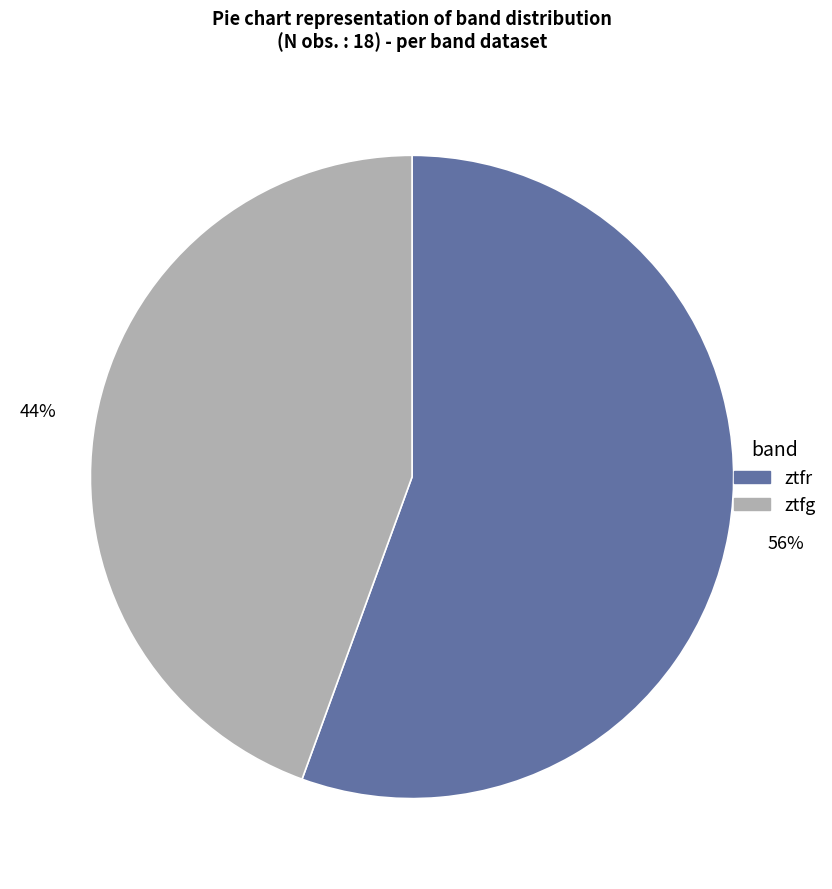

Rank the categories by value from lowest to highest.

ztfg, ztfr